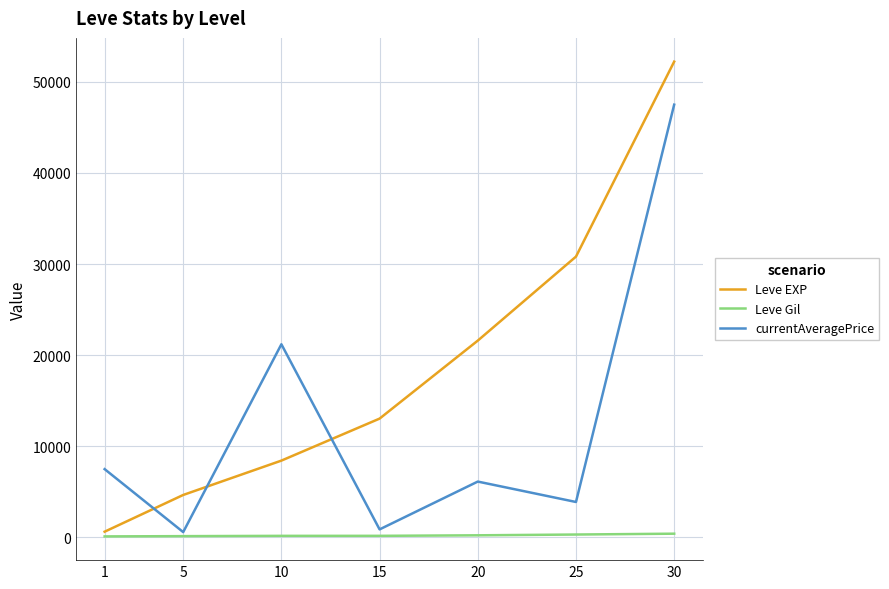

True or false: Leve Gil and Leve EXP cross at least once.

False